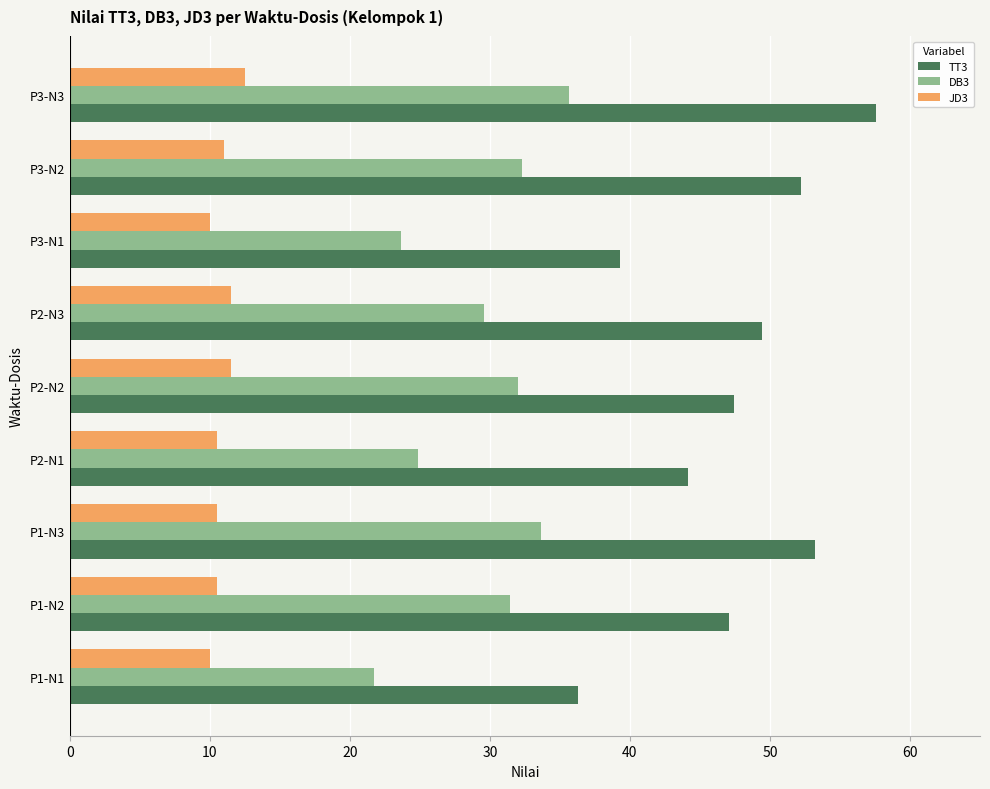

Which series has the largest total across all categories?

TT3